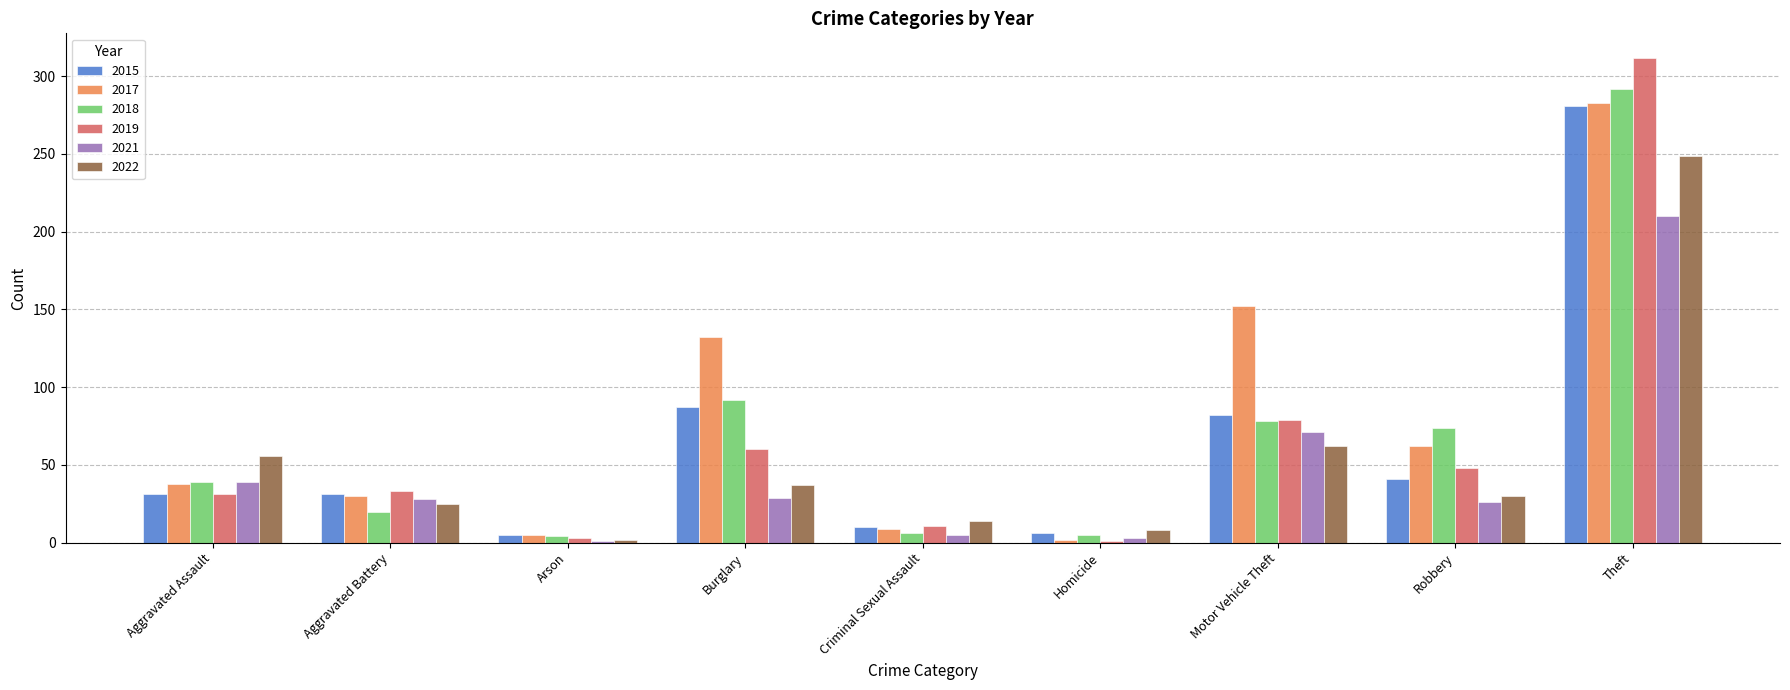

Count the number of categories in the chart.

9